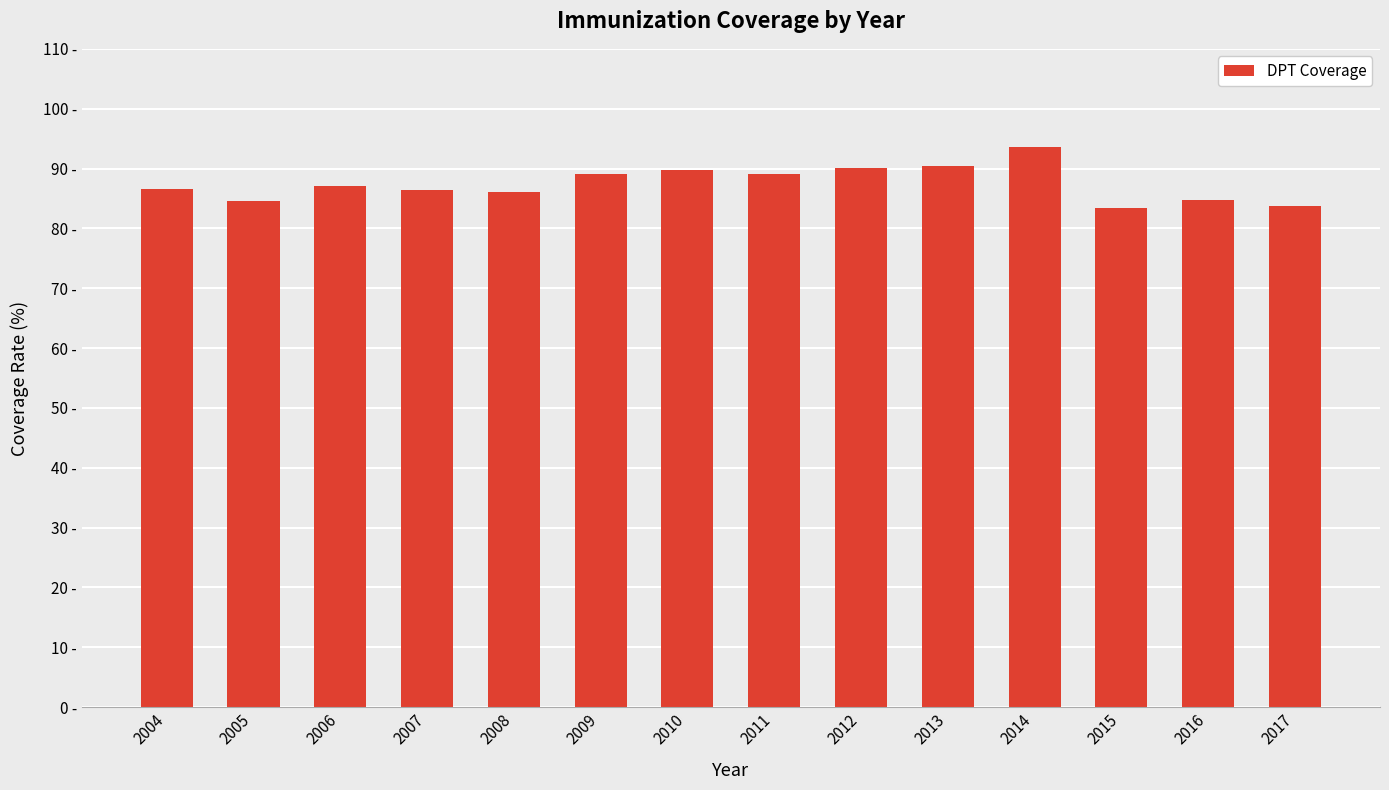

Read the value at 2005.

84.6